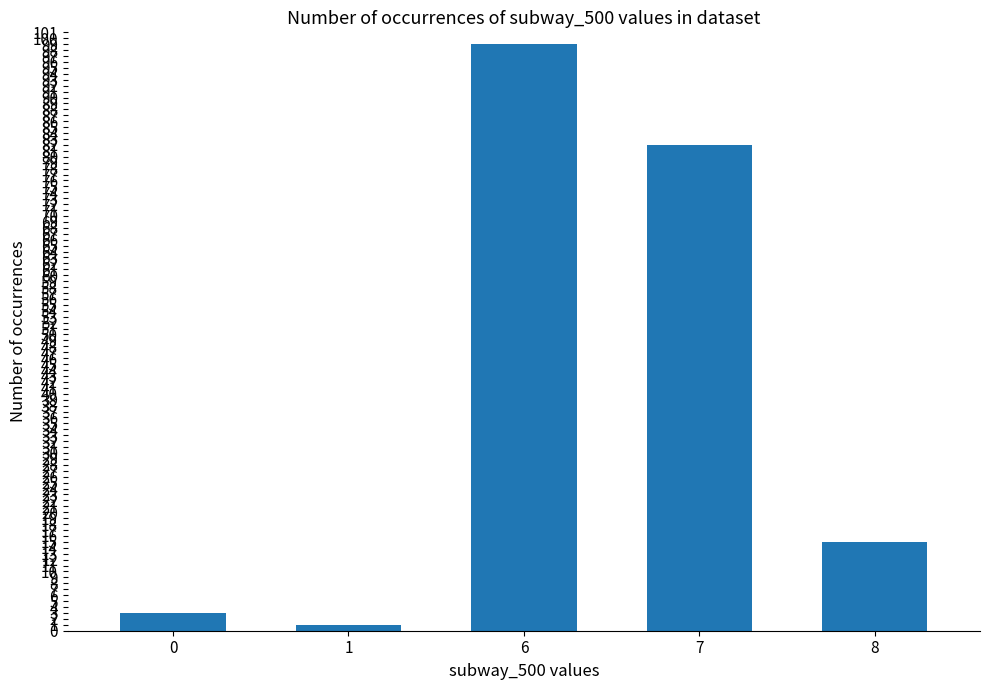

The chart shows a value of 147 at 6. True or false?

False